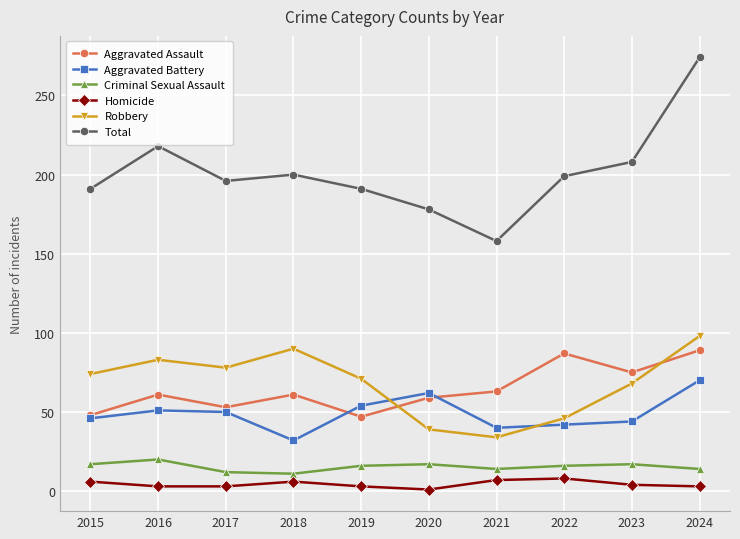

Which series changed the most between 2016 and 2024?

Total